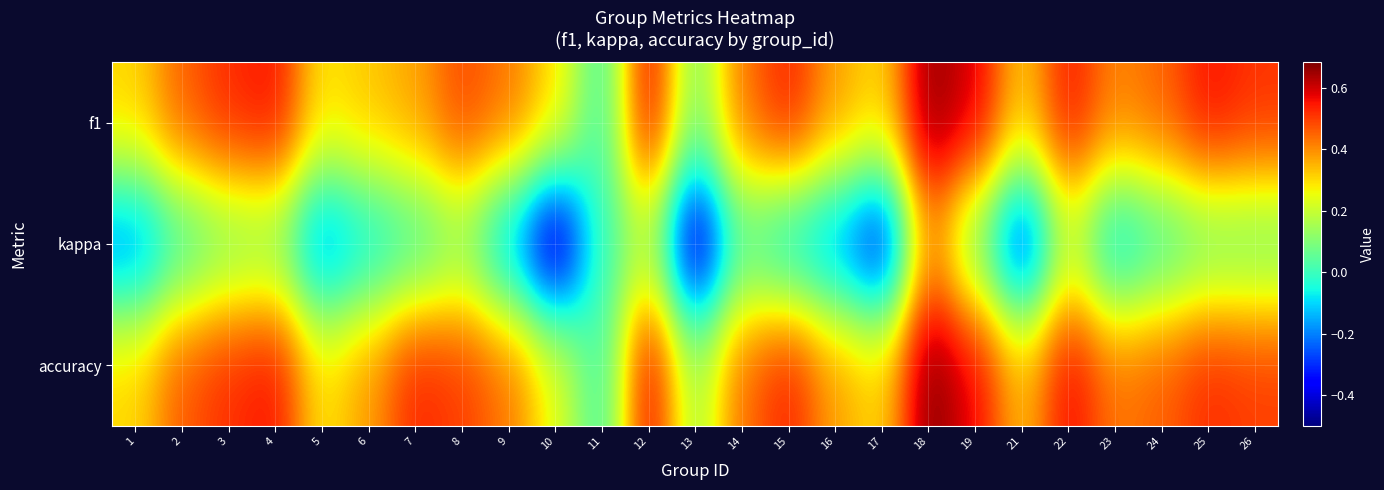

What is the spread (max minus min) of values at 24?

0.5